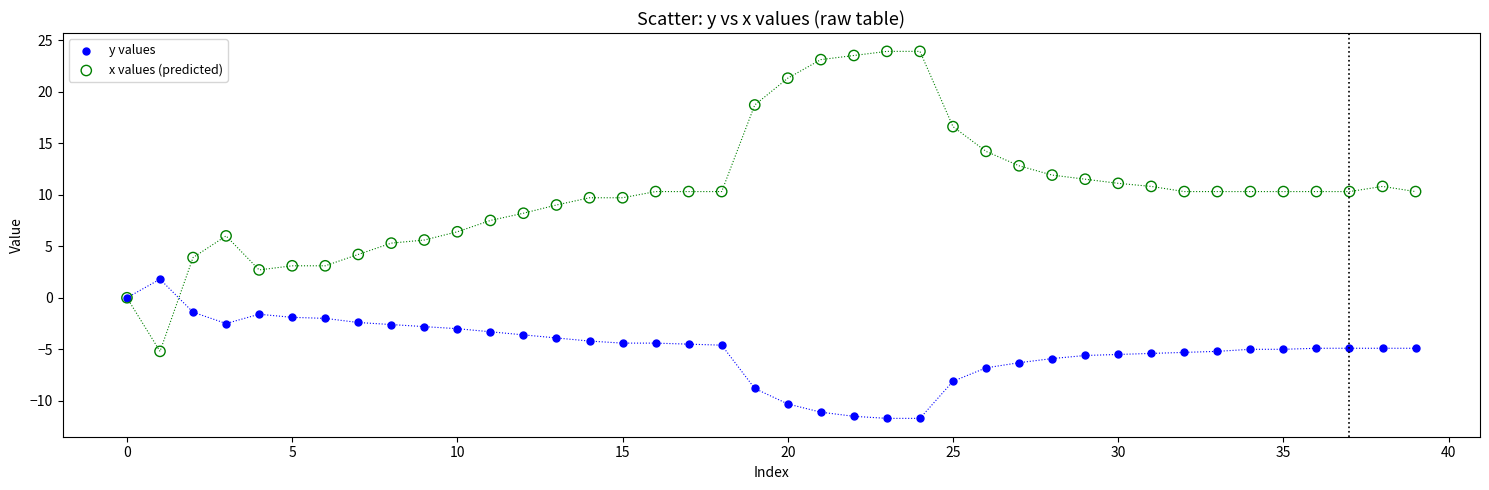

Which series reaches the minimum Y coordinate?

y values